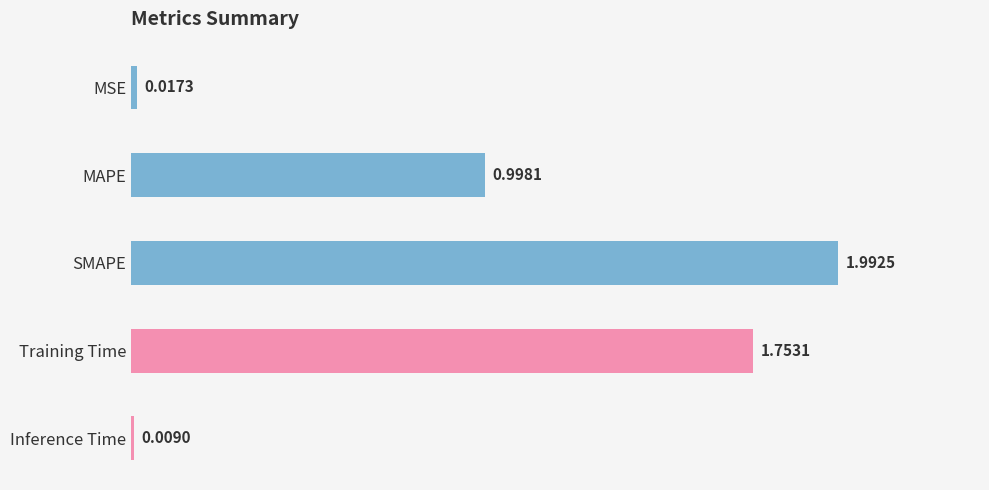

List the labels in order of value, largest first.

SMAPE, Training Time, MAPE, MSE, Inference Time